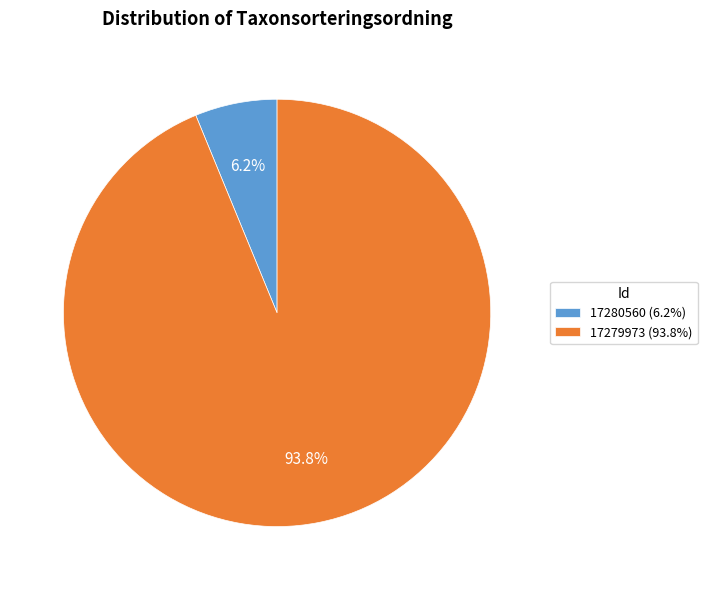

Does 17280560 account for over 50% of the chart?

No